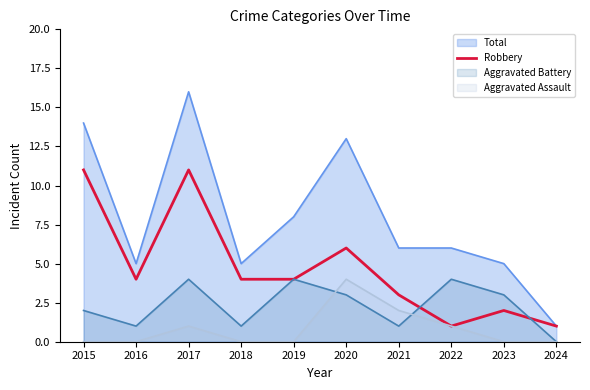

Reading left to right, extract all data points from this chart.

2015=11	2016=4	2017=11	2018=4	2019=4	2020=6	2021=3	2022=1	2023=2	2024=1